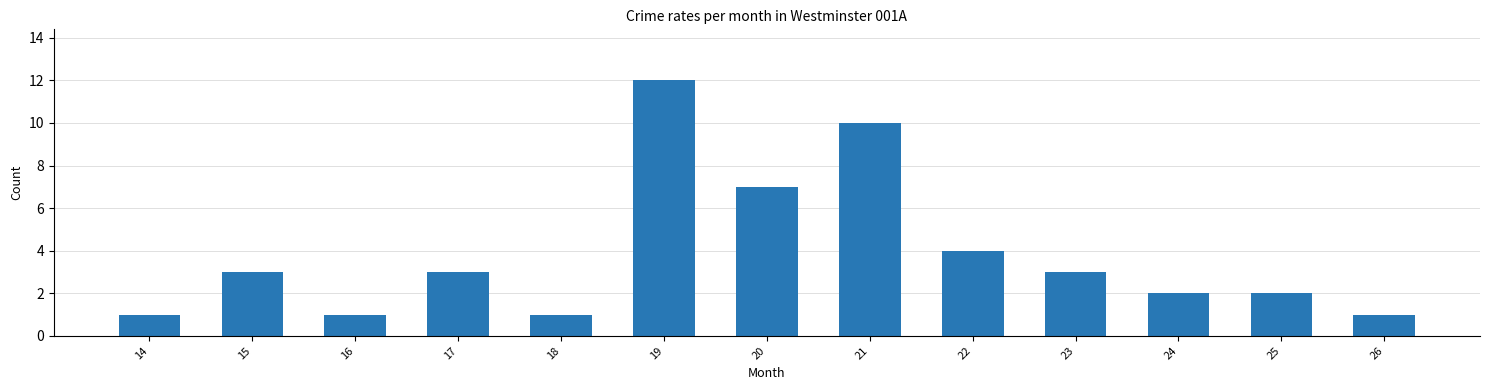

Which has a higher value, 26 or 15?

15